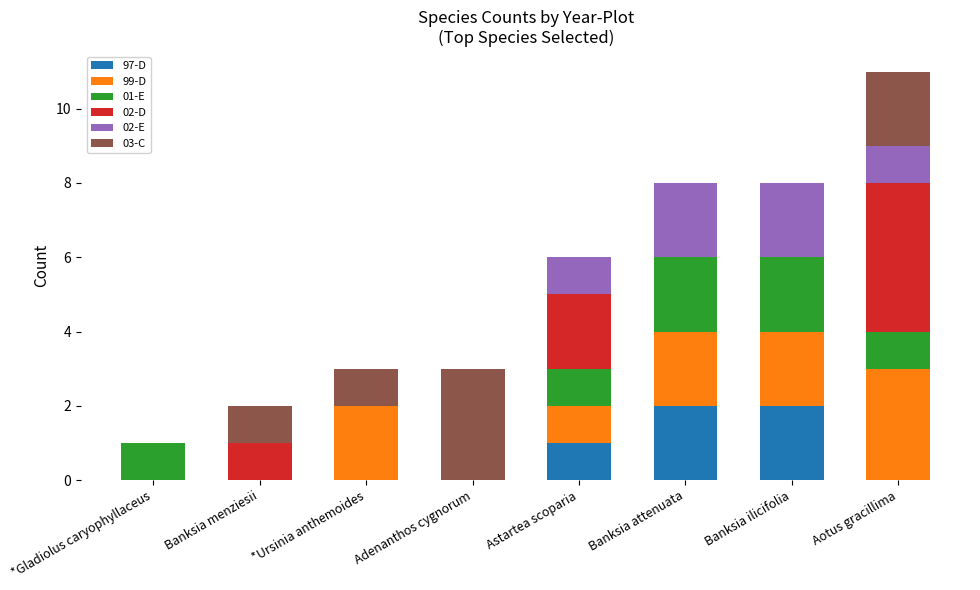

What is the total value across all series at Aotus gracillima?

11